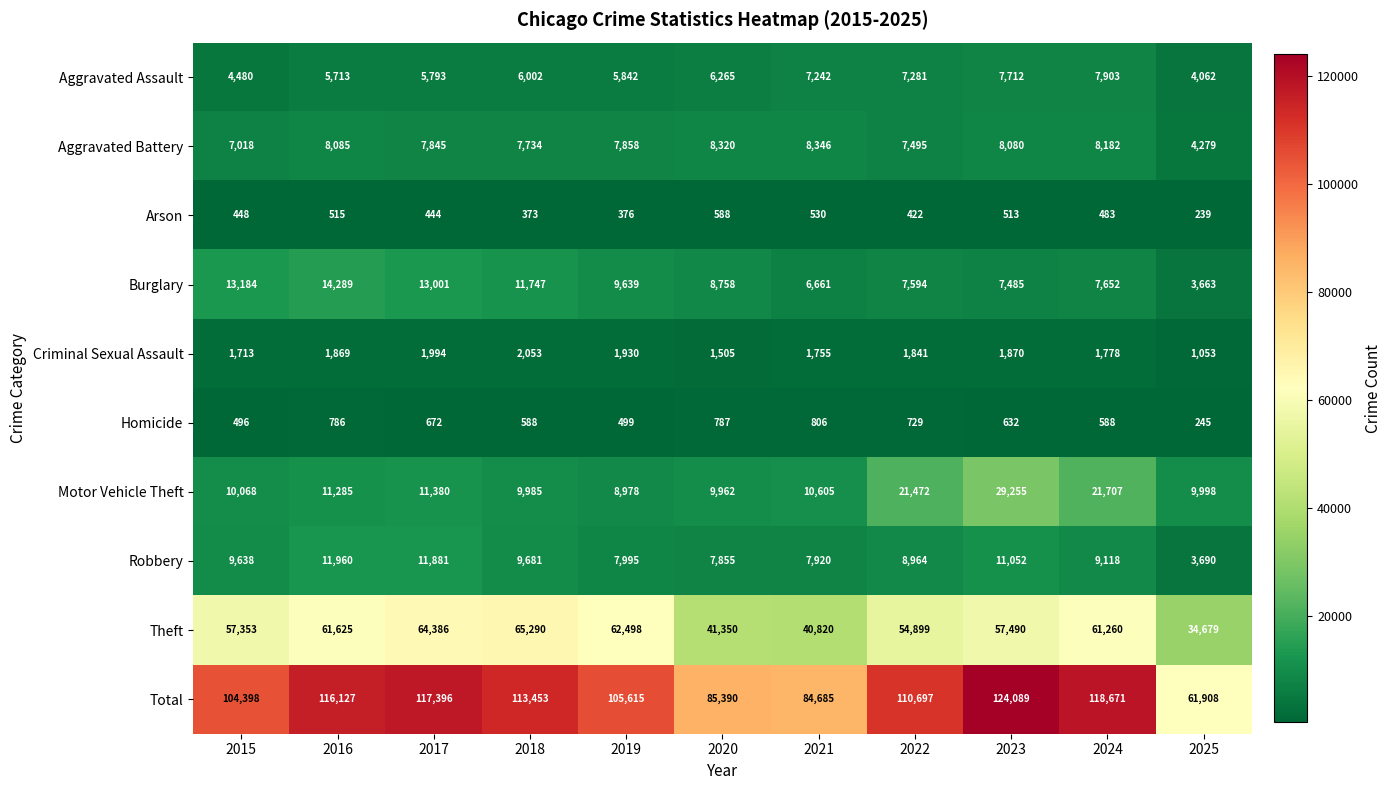

What value does the Criminal Sexual Assault series have at 2019?

1930